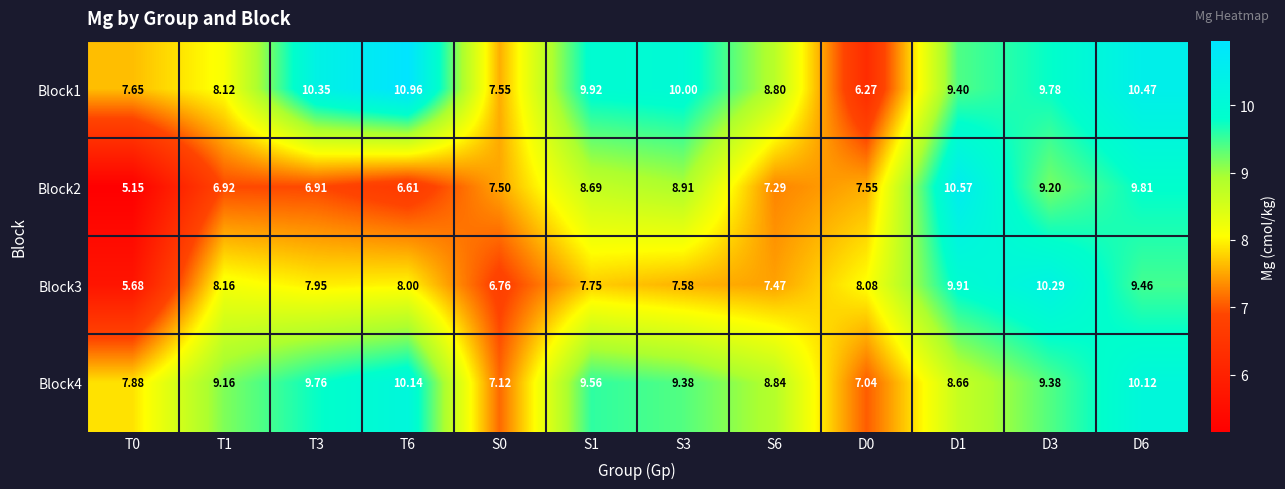

Is the value of Block3 at D1 greater than the value of Block1 at D0?

Yes